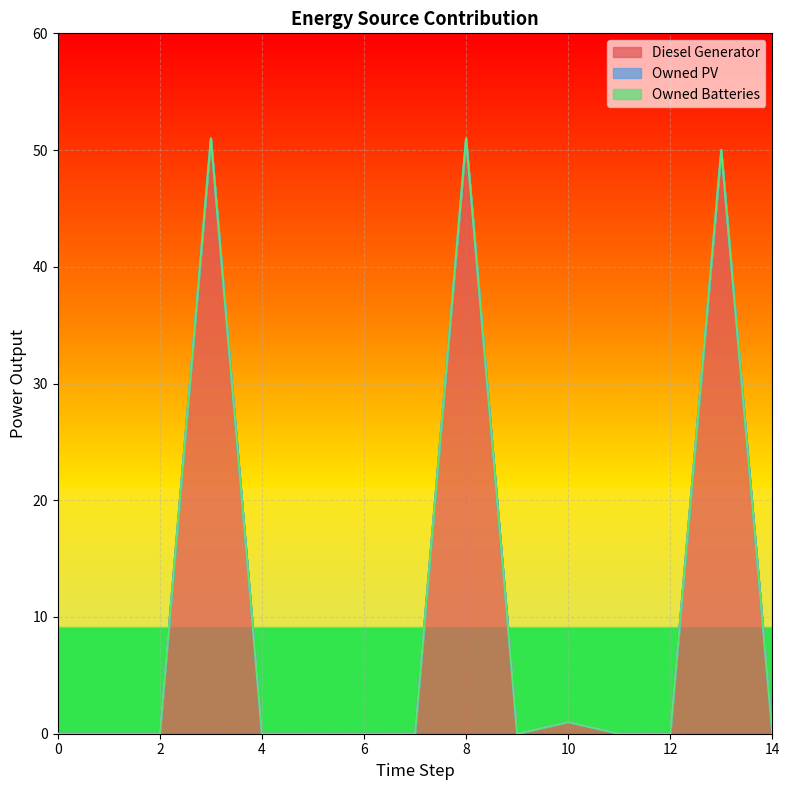

Which series changed the most between 11 and 13?

Diesel Generator